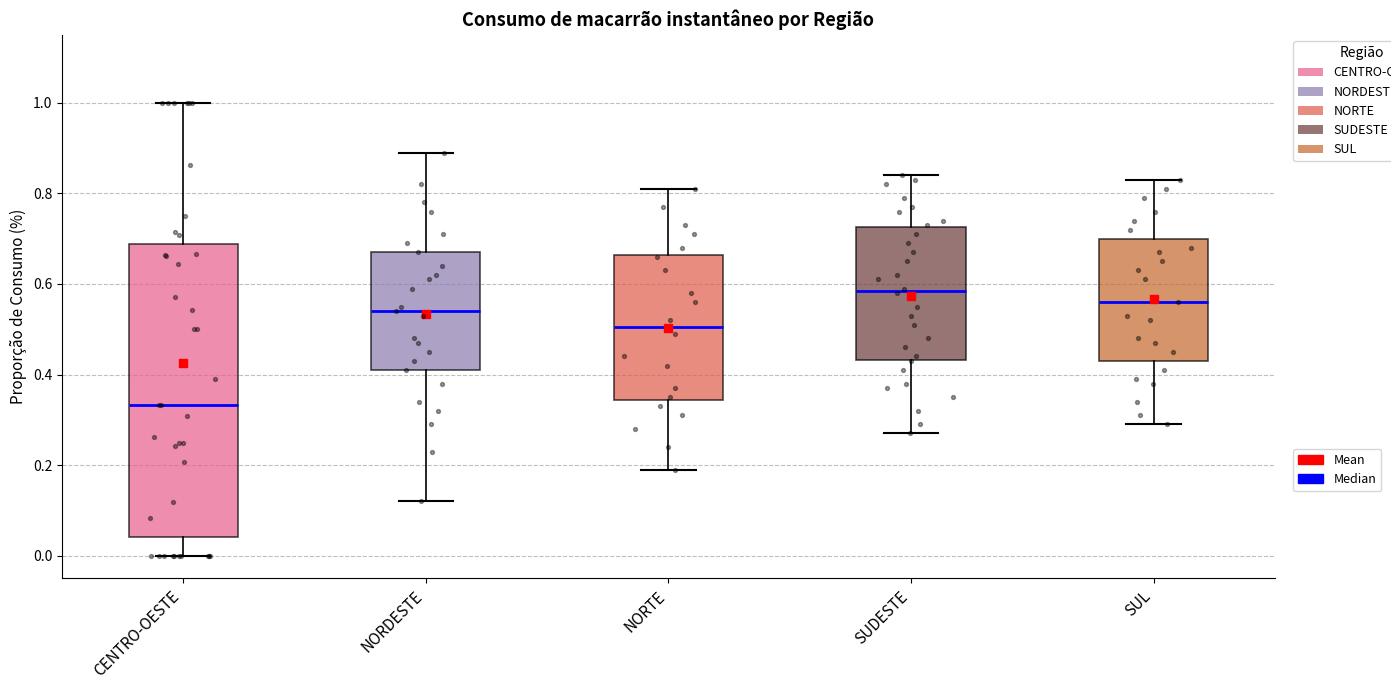

Which box's median line is the highest?

SUDESTE